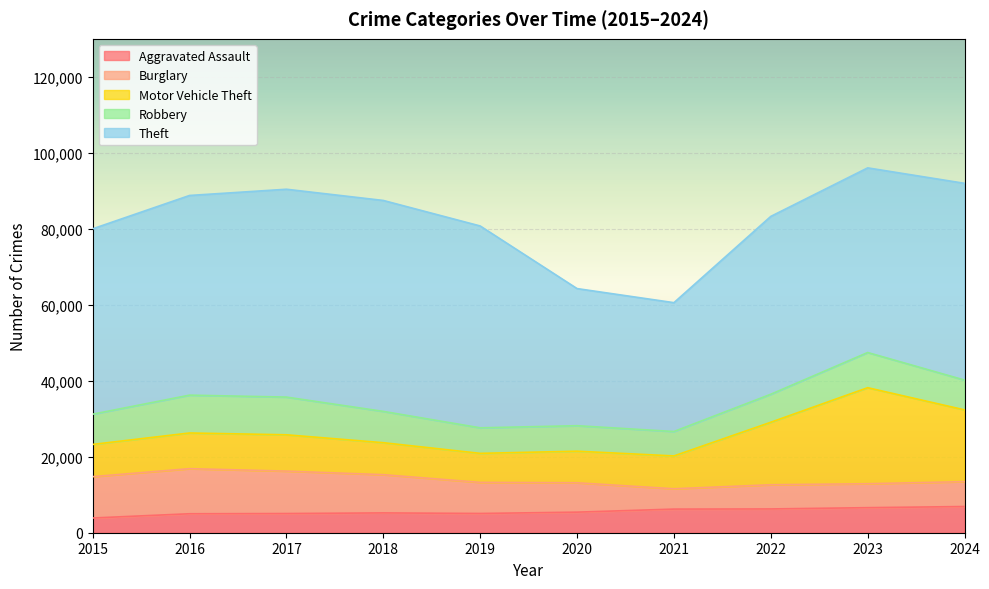

Where is Motor Vehicle Theft nearest to the value 16455?

2022